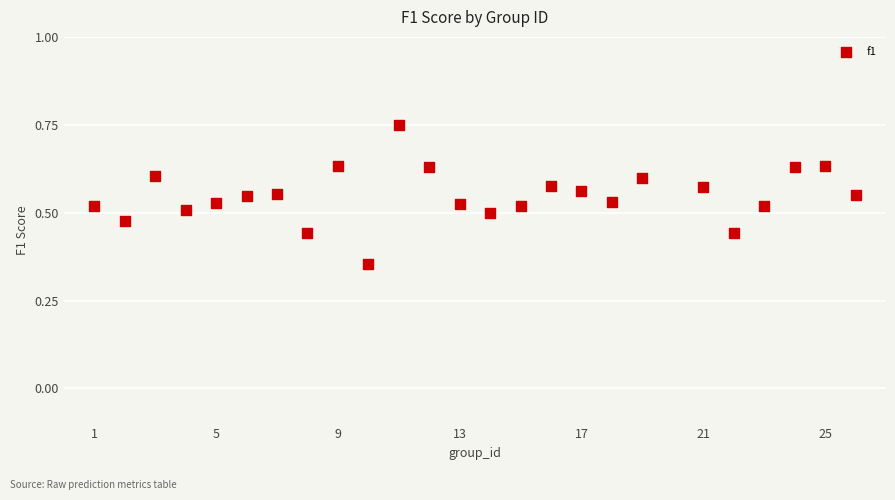

What is the range of X values (max minus min)?

25.0